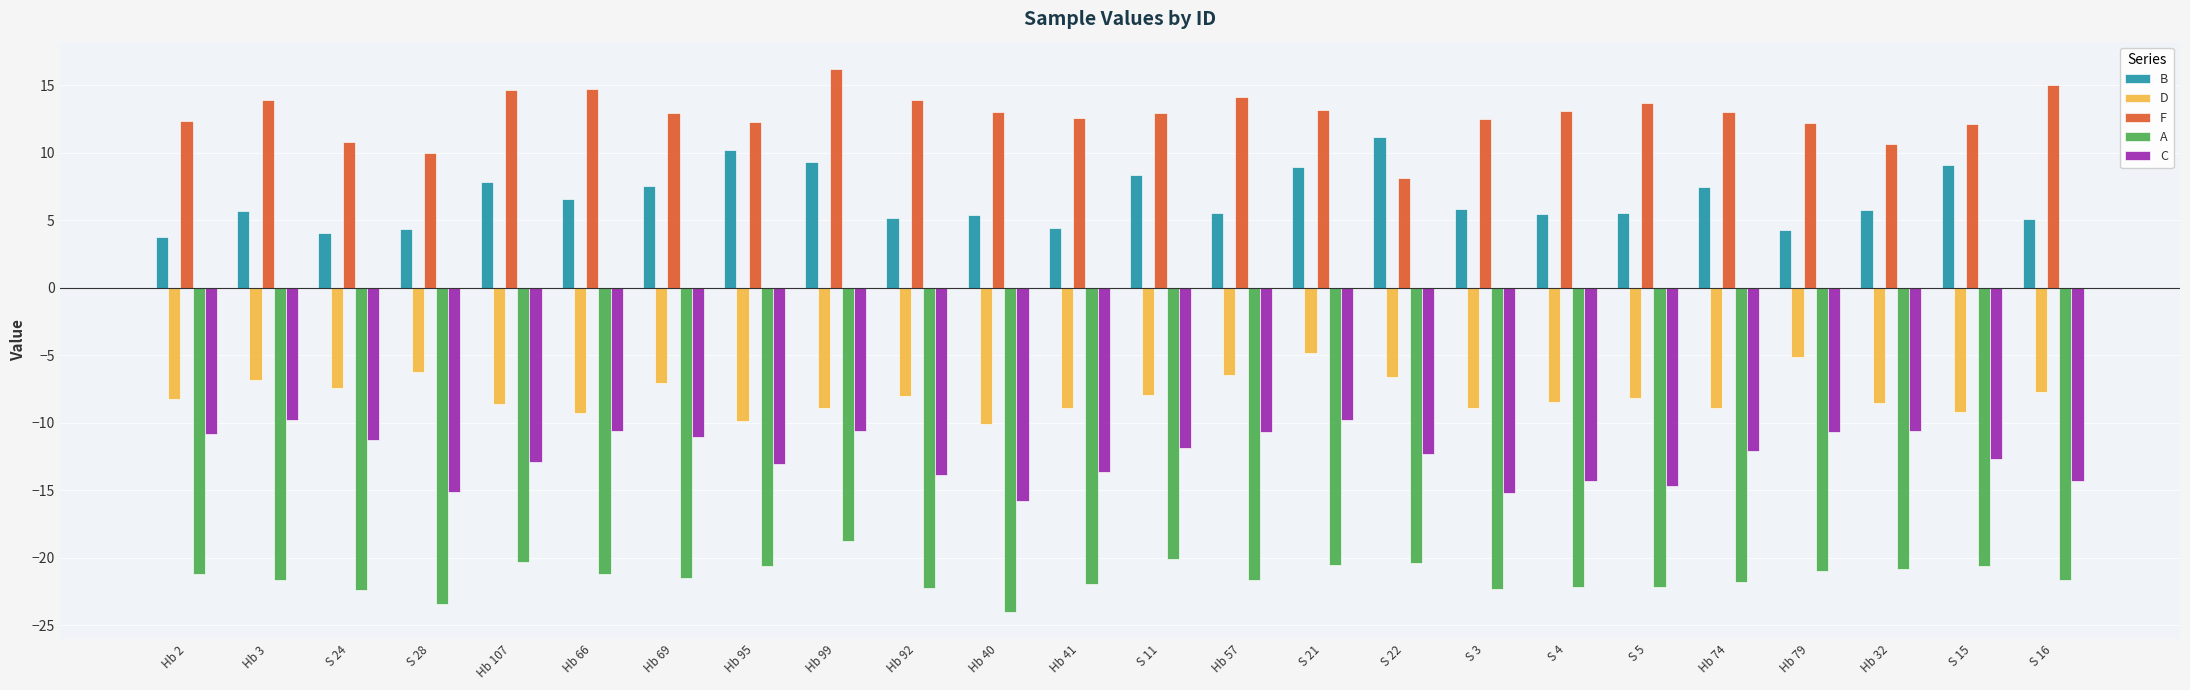

How many series are shown in this chart?

5